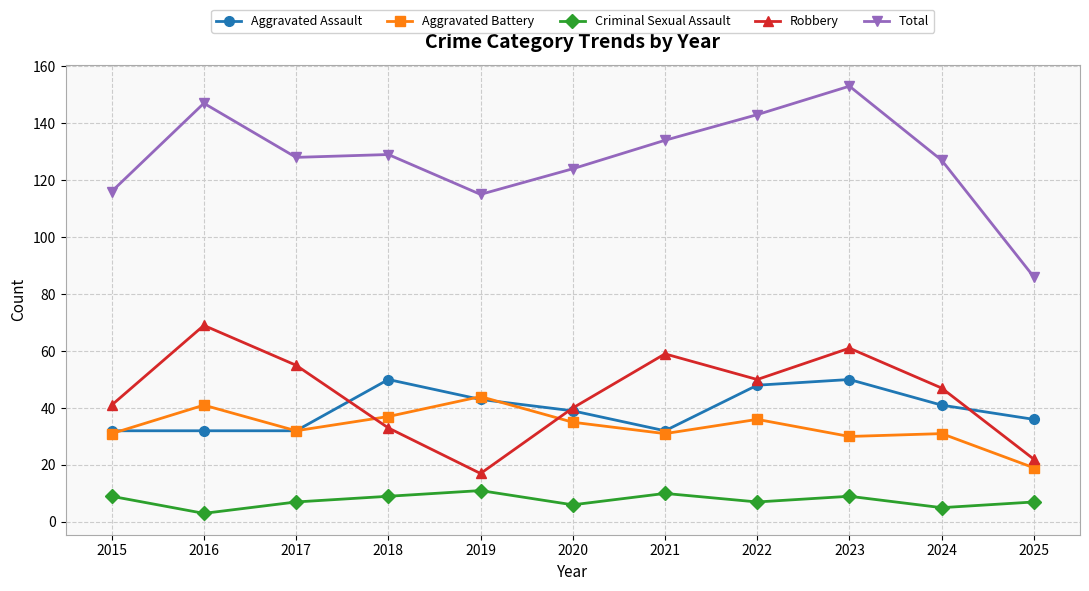

How many Aggravated Assault values are between 32 and 48?

9